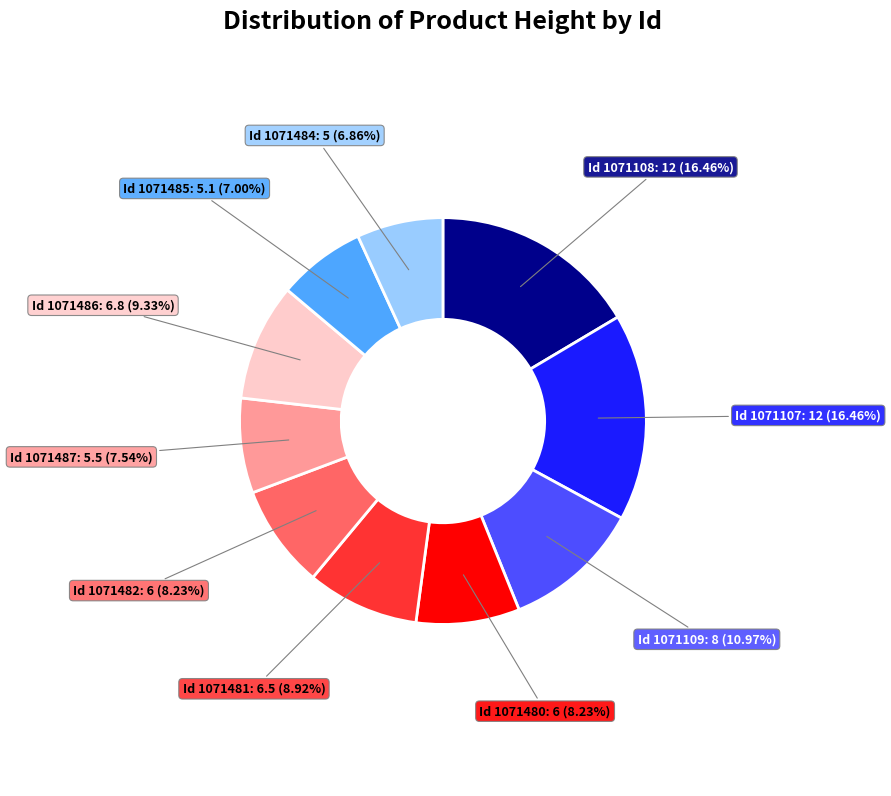

To the nearest percent, what is the average slice percentage?

10%